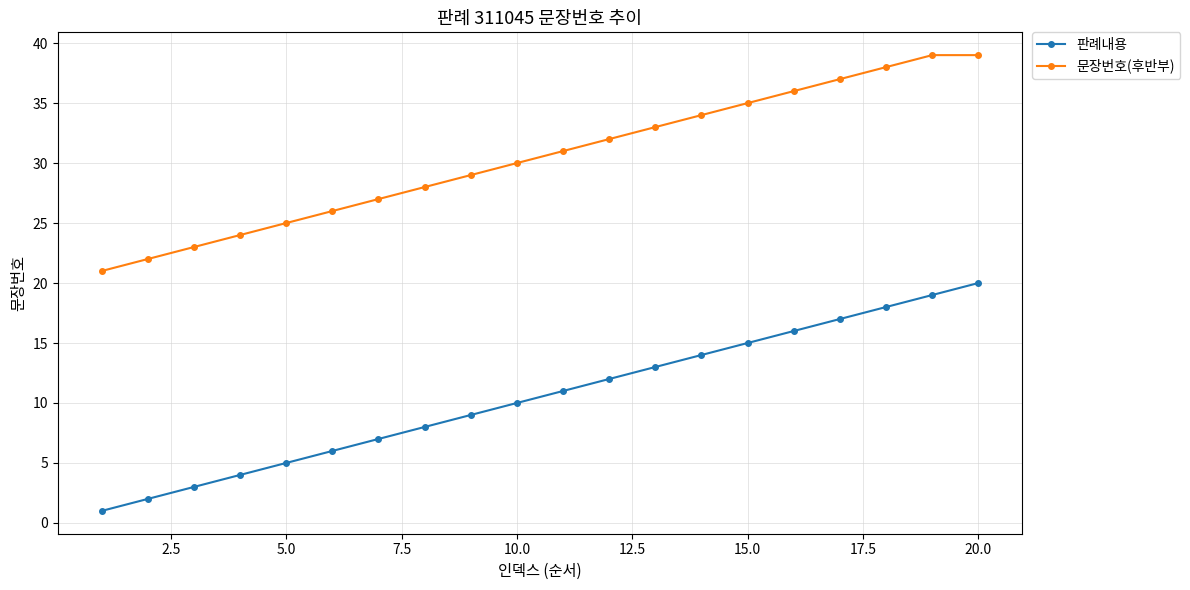

Rank the series by their average value, from highest to lowest.

문장번호(후반부), 판례내용